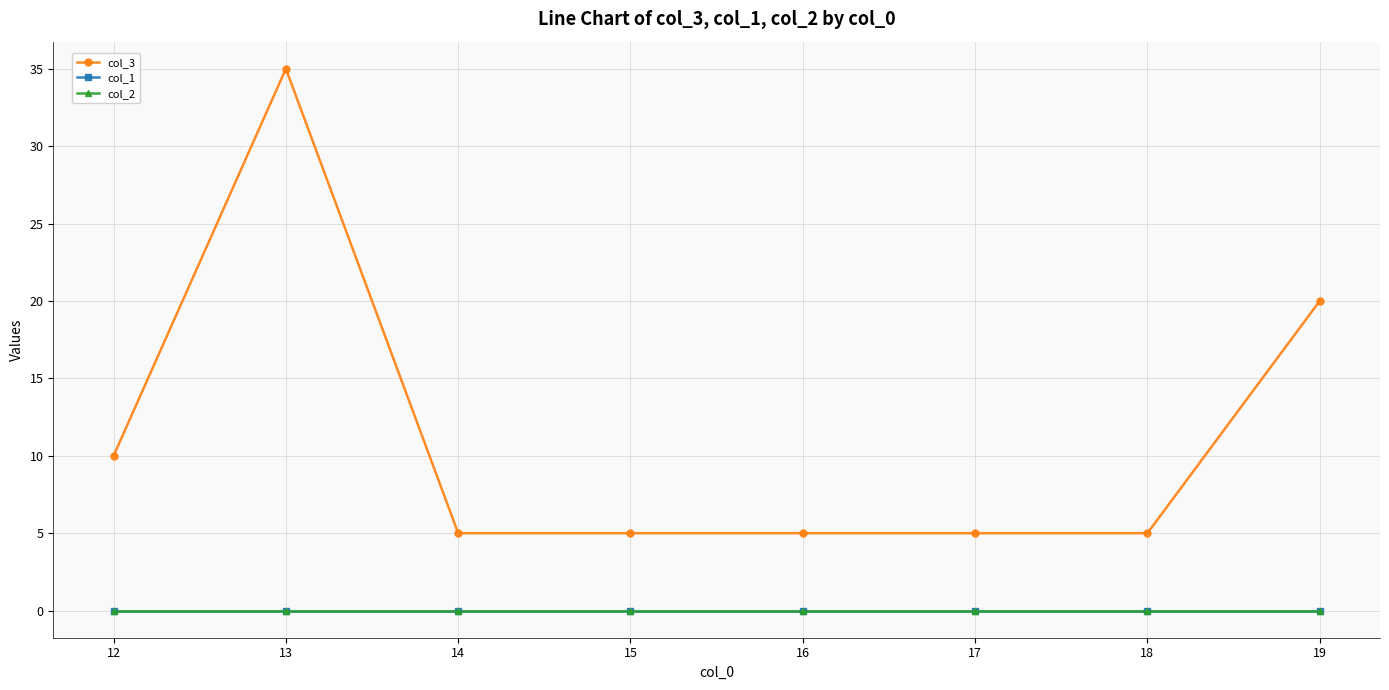

Rank the series by their maximum value, from highest to lowest.

col_3, col_1, col_2